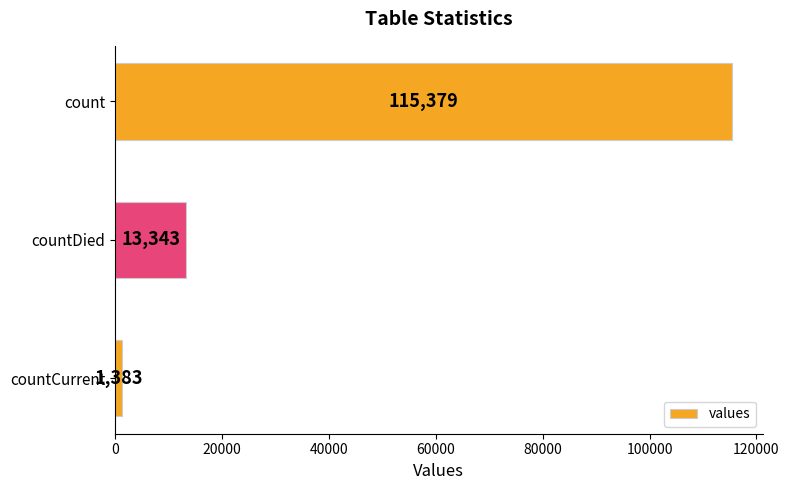

What is the average value?

43368